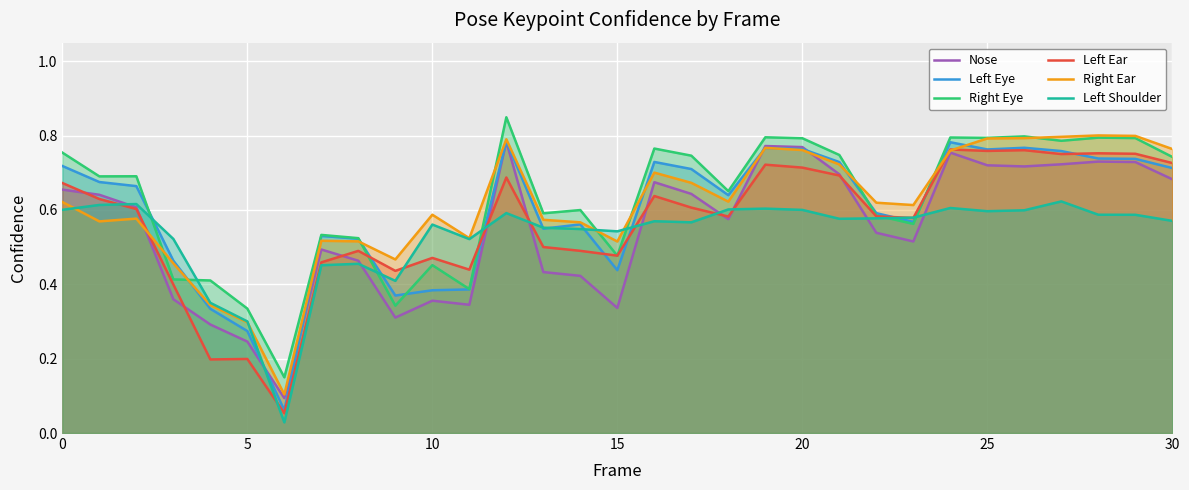

At how many categories does at least one series exceed 0?

31